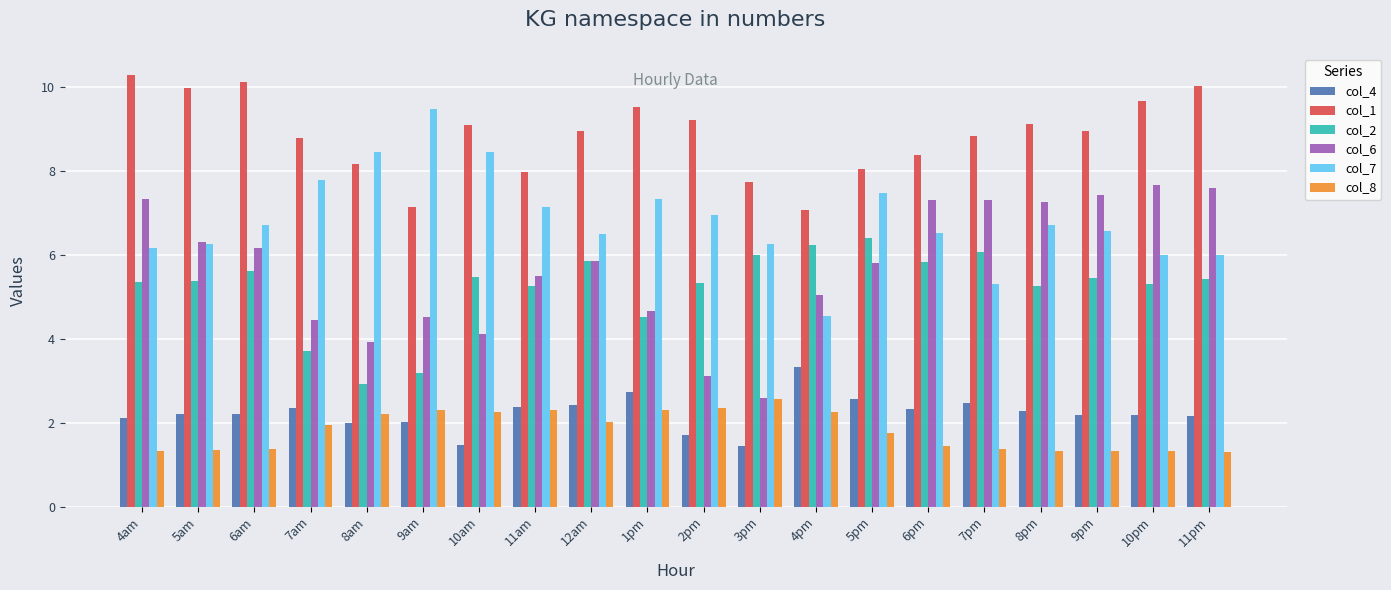

What is the value of the col_1 bar at the 14th from the left?

8.1